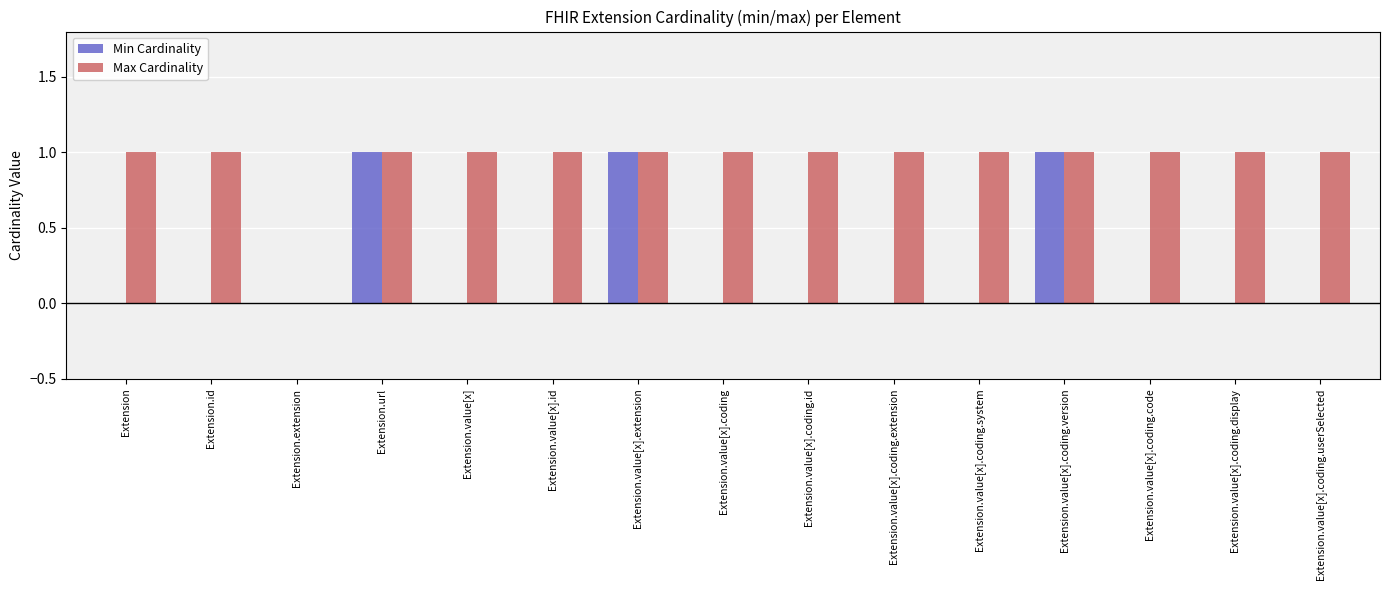

Between Extension.value[x].extension and Extension.value[x].coding.code, which series saw the biggest shift?

Min Cardinality